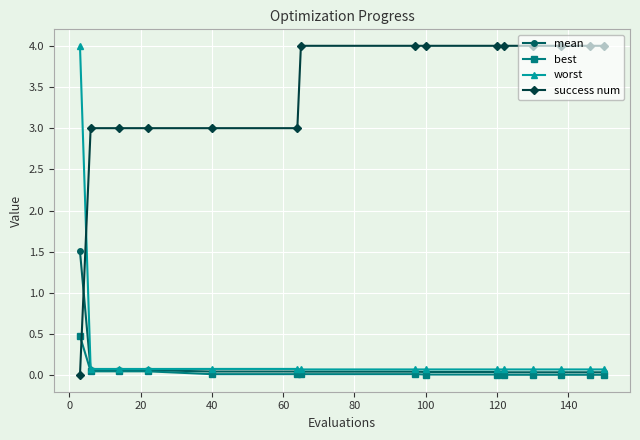

What is the difference between the maximum and second lowest values in the success num series?

1.0